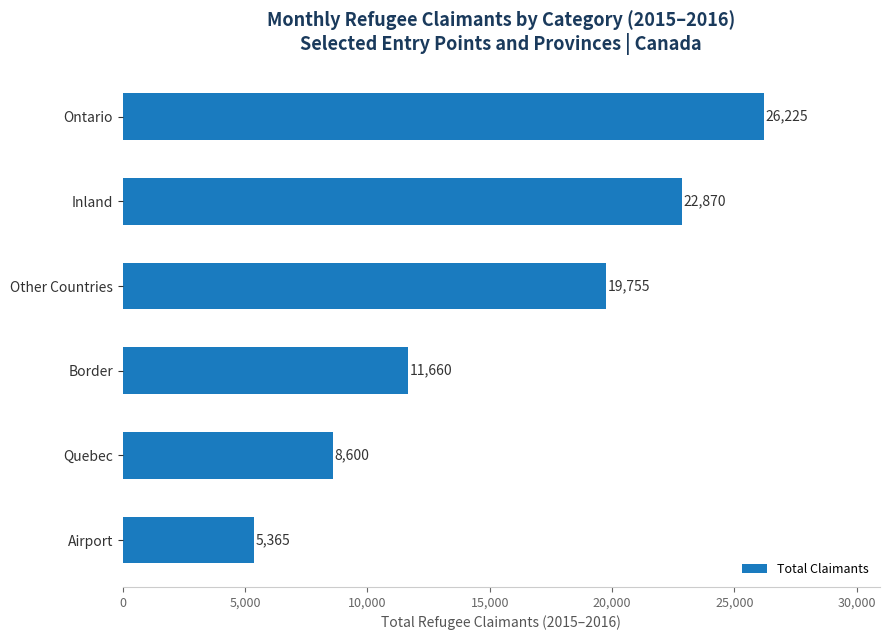

Is it true that the value at Ontario is 26225?

True